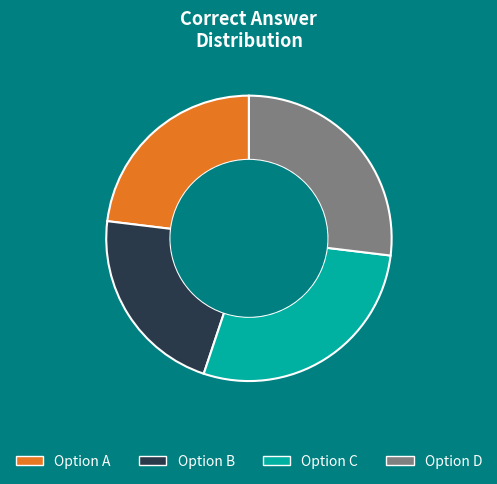

Does any single category account for the majority?

No